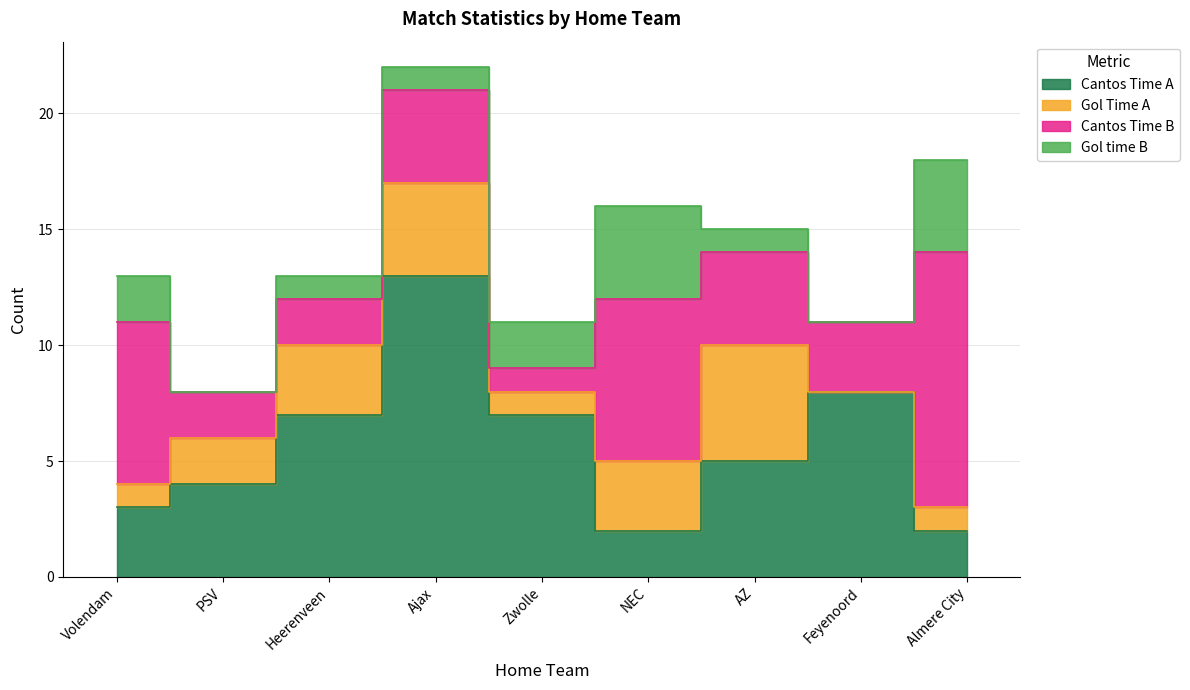

Between Ajax and NEC, which series saw the biggest shift?

Cantos Time A